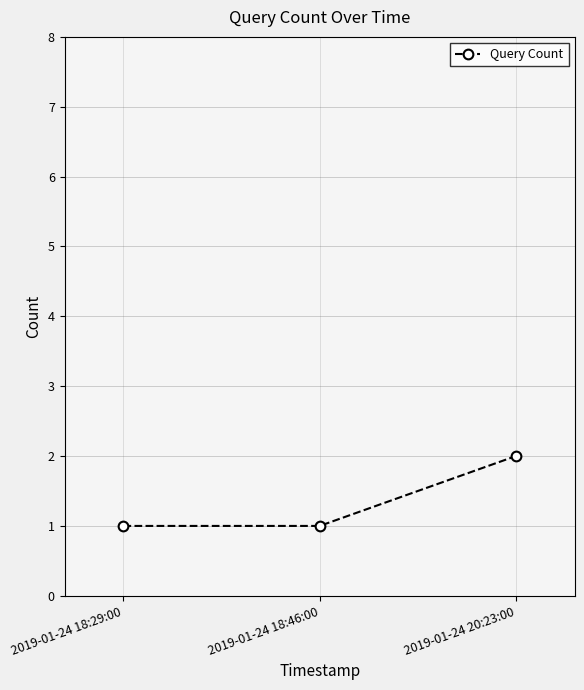

Is it true that the value at 2019-01-24 18:46:00 is 2?

False